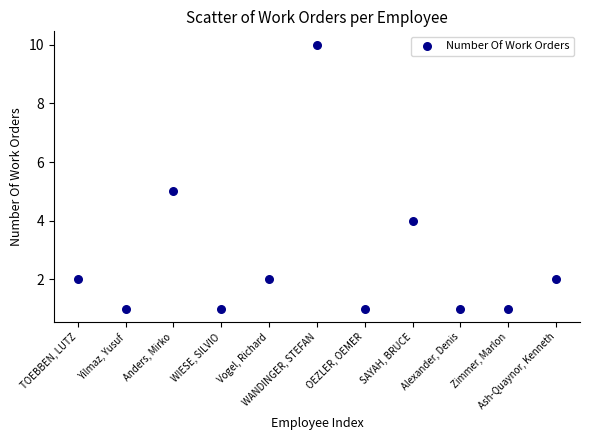

What is the range of Y values (max minus min)?

9